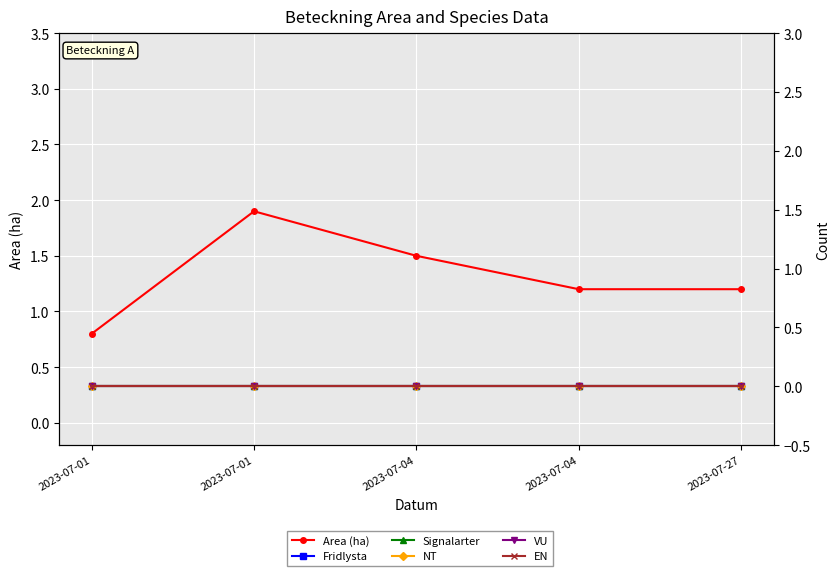

At how many categories does at least one series exceed 0?

5